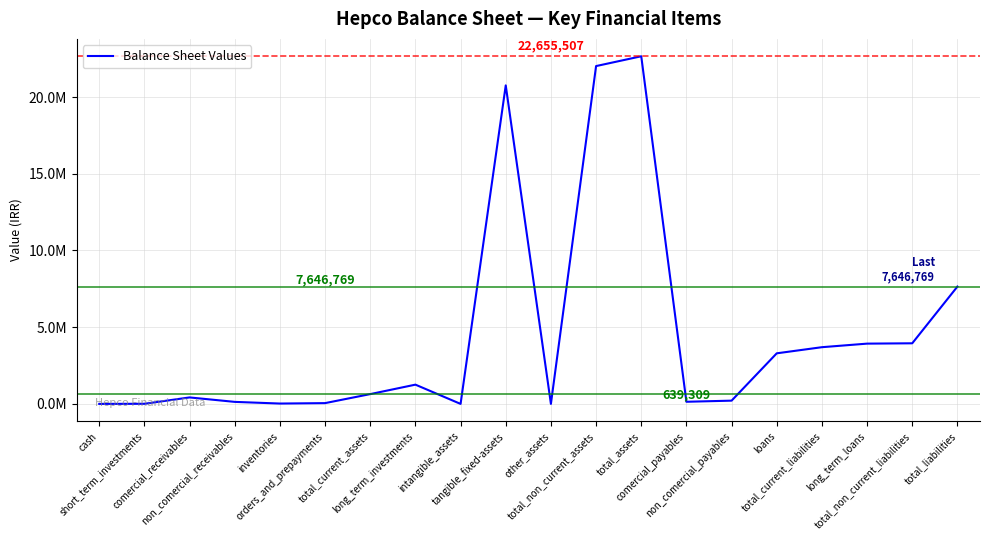

Reading right to left, transcribe all the data shown in this chart.

total_liabilities=7646769	total_non_current_liabilities=3950492	long_term_loans=3928541	total_current_liabilities=3696277	loans=3297153	non_comercial_payables=212506	comercial_payables=139836	total_assets=22655507	total_non_current_assets=22016198	other_assets=2346	tangible_fixed-assets=20757702	intangible_assets=689	long_term_investments=1255461	total_current_assets=639309	orders_and_prepayments=51541	inventories=23706	non_comercial_receivables=132443	comercial_receivables=422538	short_term_investments=8169	cash=912